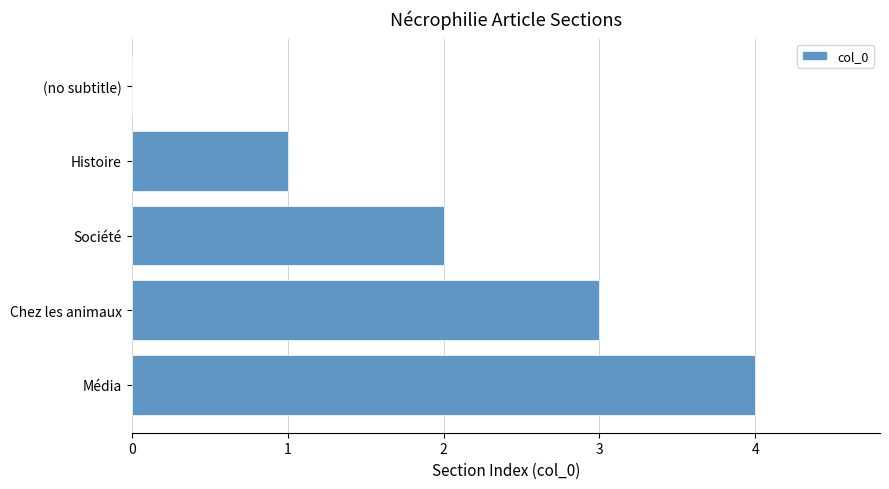

What is the sum of all values?

10